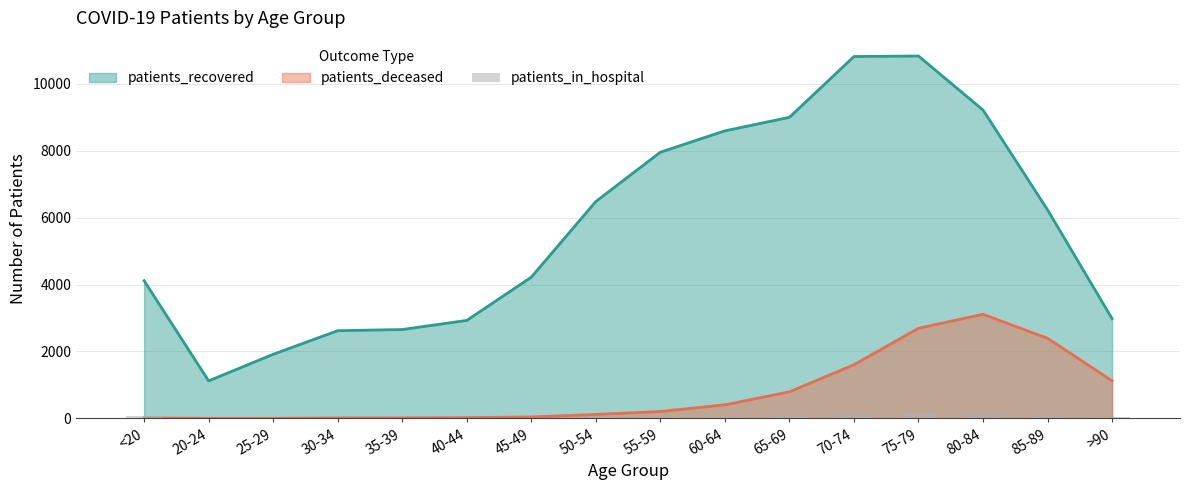

Is it true that the value at 60-64 is 20?

False